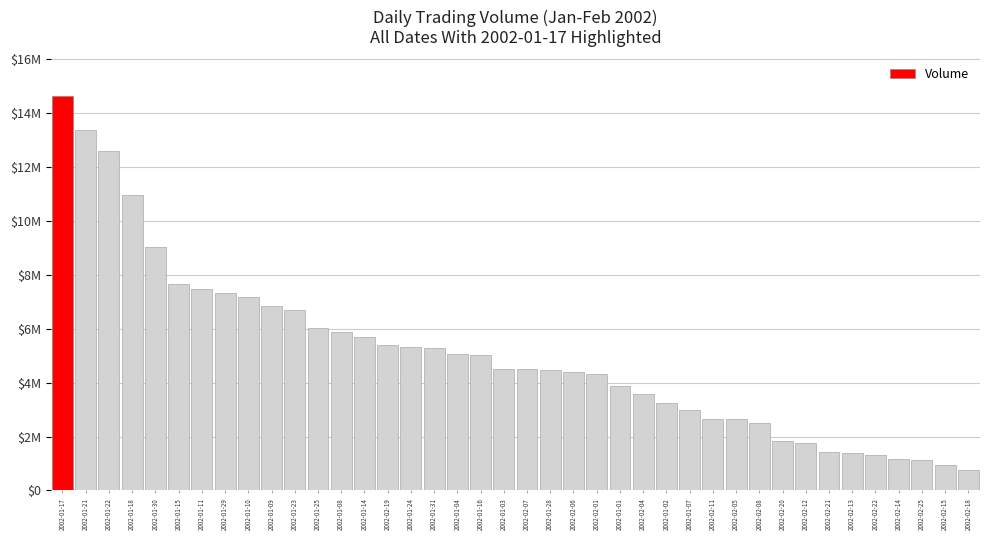

Are the bars horizontal?

No